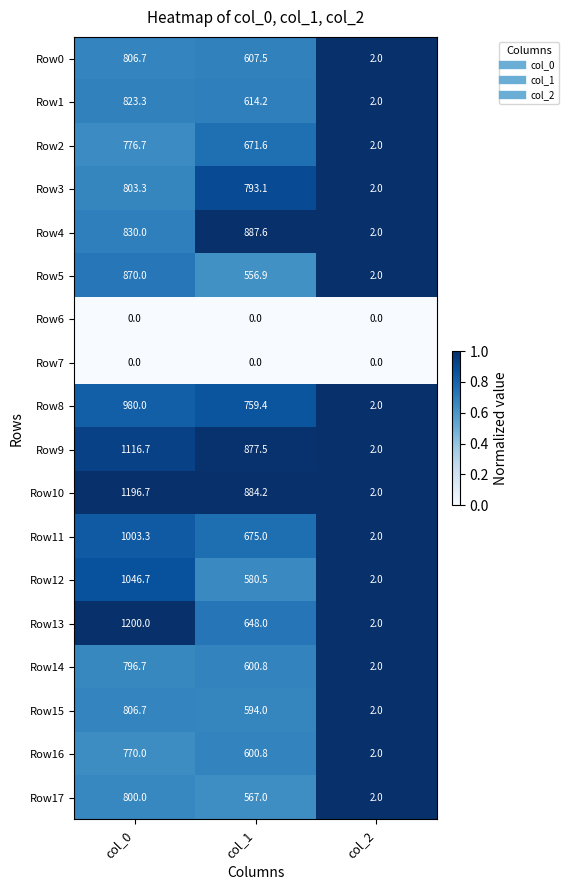

Count the number of categories in the chart.

3